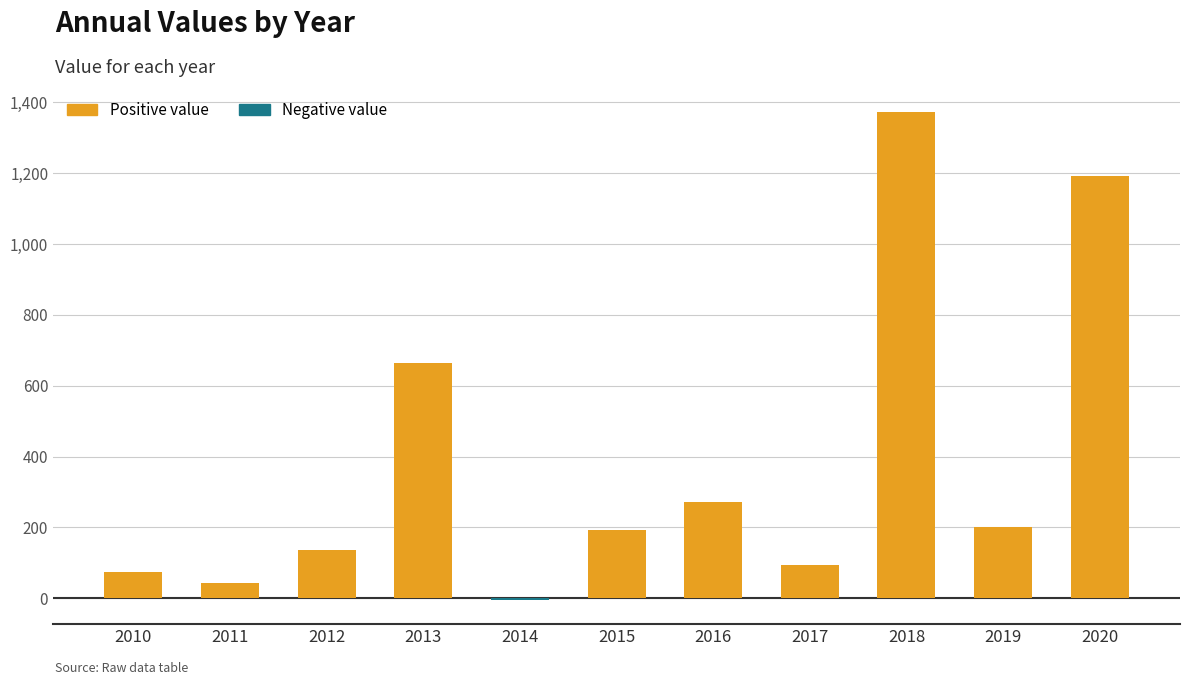

What is the greatest value displayed?

1371.4